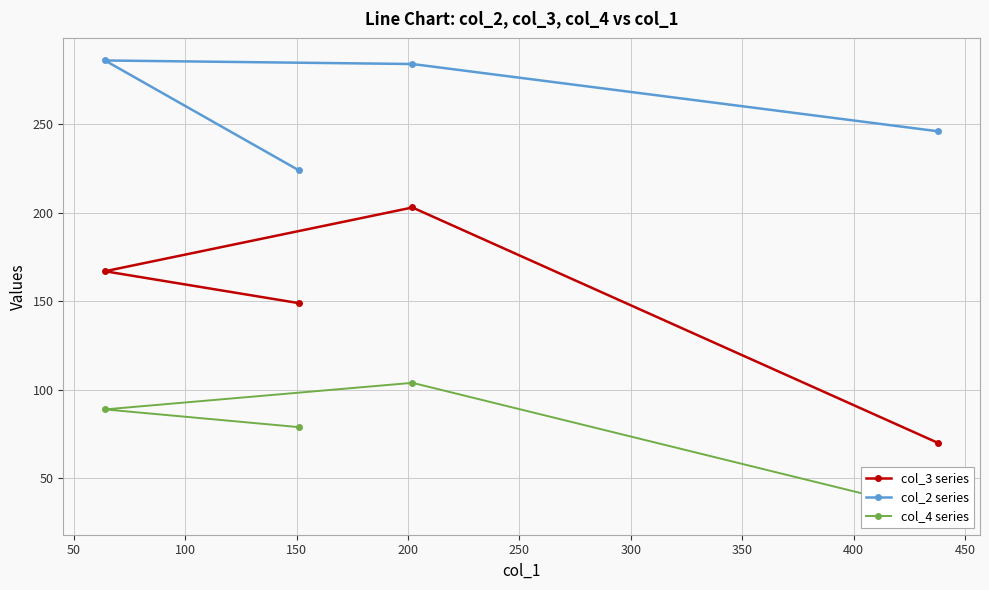

What is the value of the col_3 series point at the 3rd from the left?

203